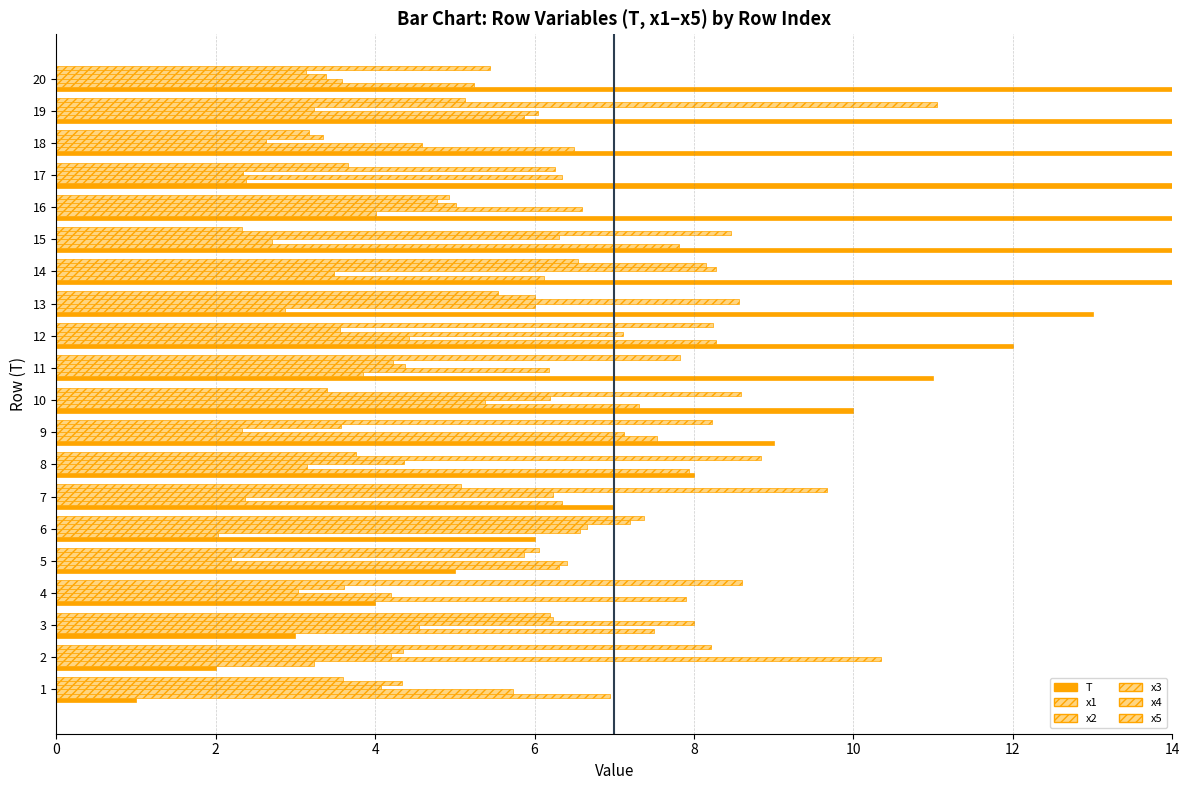

Where is x2 nearest to the value 6?

13